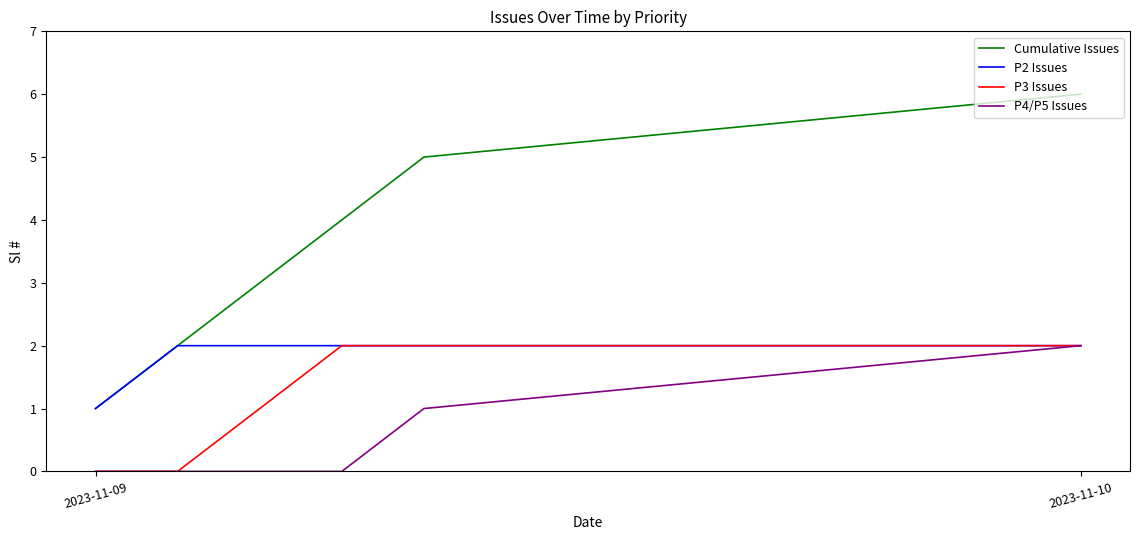

Which series has the largest range (max minus min)?

Cumulative Issues